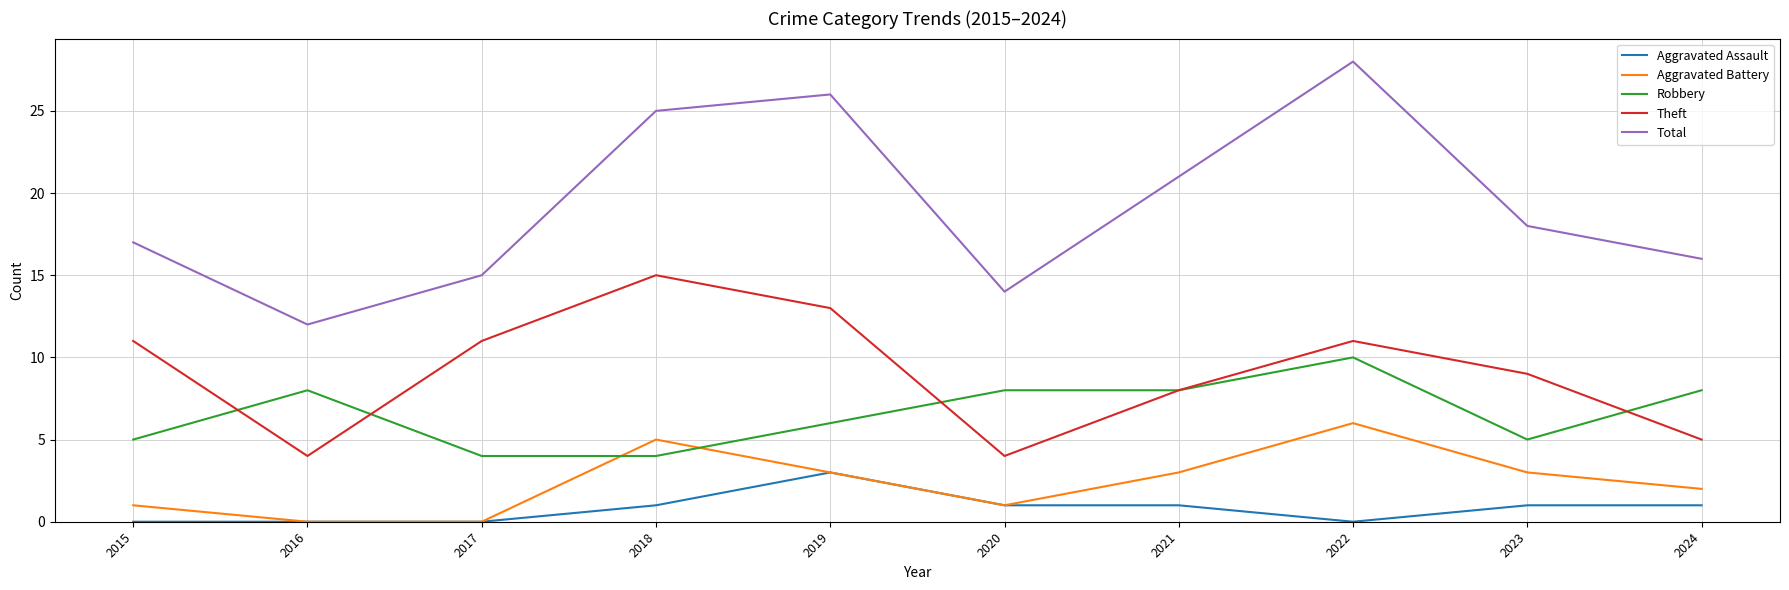

Reading left to right, extract all data points from this chart.

Aggravated Assault: 2015=0	2016=0	2017=0	2018=1	2019=3	2020=1	2021=1	2022=0	2023=1	2024=1
Aggravated Battery: 2015=1	2016=0	2017=0	2018=5	2019=3	2020=1	2021=3	2022=6	2023=3	2024=2
Robbery: 2015=5	2016=8	2017=4	2018=4	2019=6	2020=8	2021=8	2022=10	2023=5	2024=8
Theft: 2015=11	2016=4	2017=11	2018=15	2019=13	2020=4	2021=8	2022=11	2023=9	2024=5
Total: 2015=17	2016=12	2017=15	2018=25	2019=26	2020=14	2021=21	2022=28	2023=18	2024=16